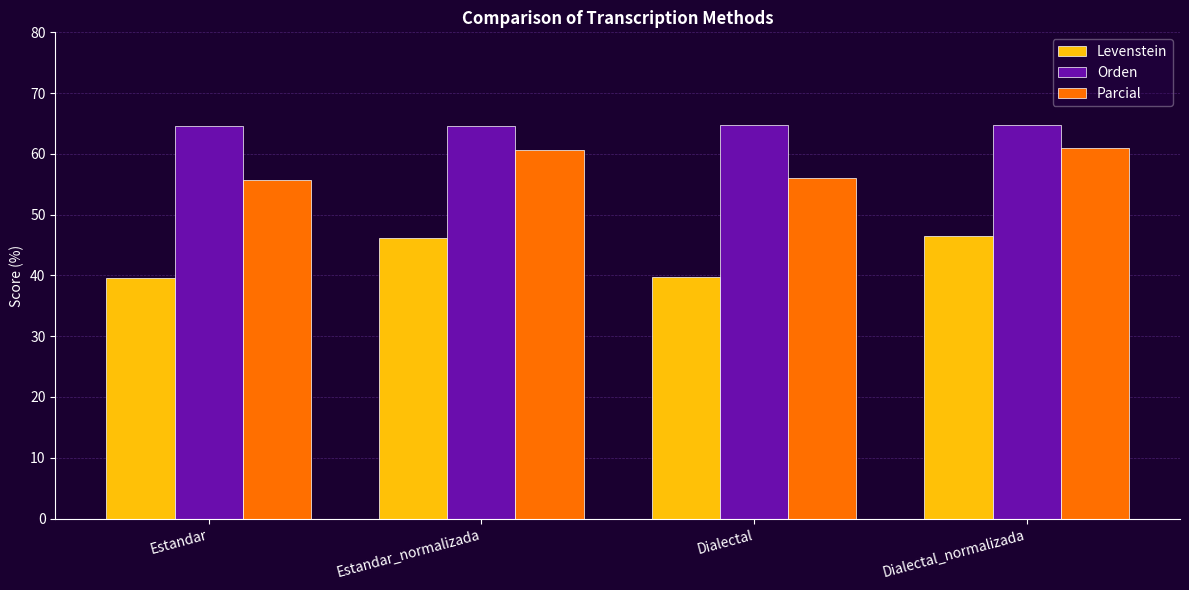

What is the difference between the highest and lowest values at Dialectal_normalizada?

18.4